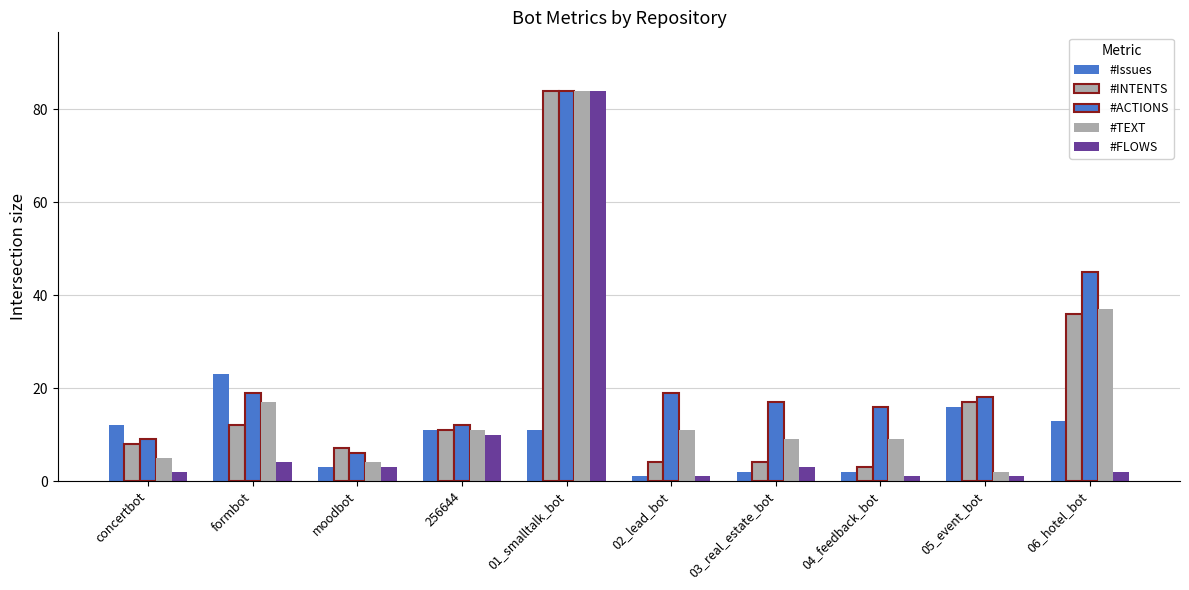

How many values in the #INTENTS series are below 11?

5